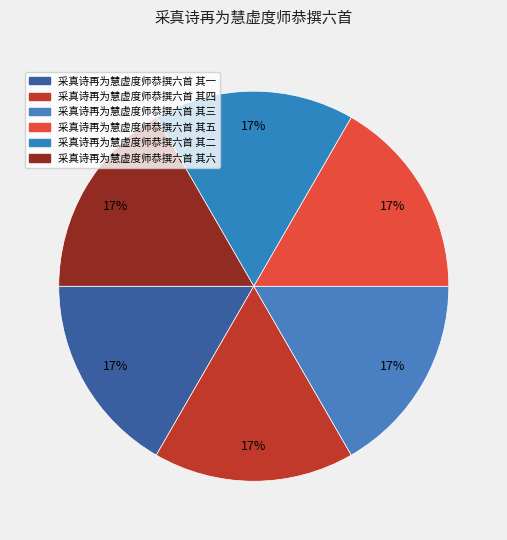

The 采真诗再为慧虚度师恭撰六首 其四 slice represents 17% of the pie. True or false?

True